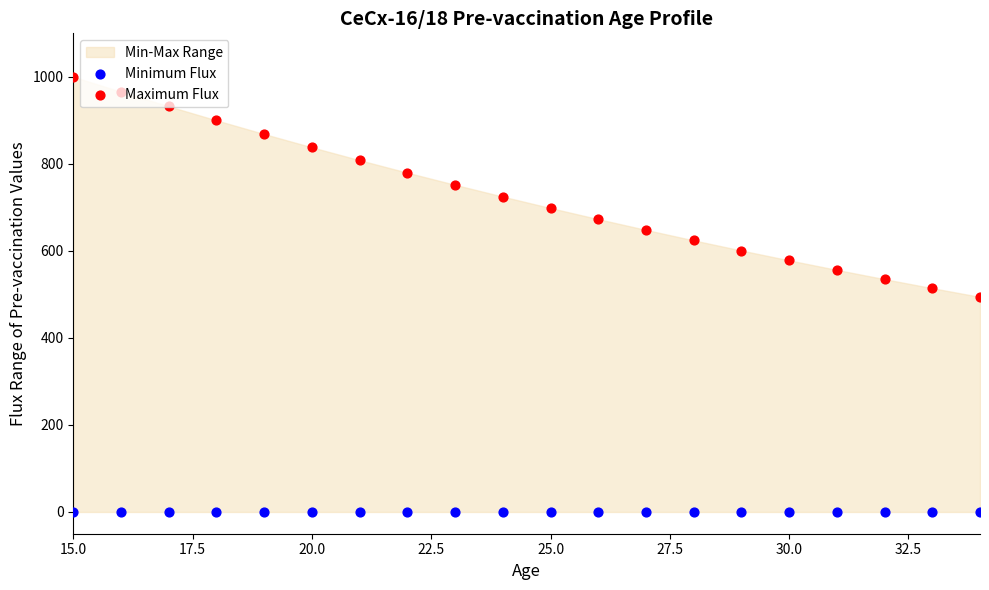

Is the value of Minimum Flux at 10 greater than the value of Maximum Flux at 13?

No